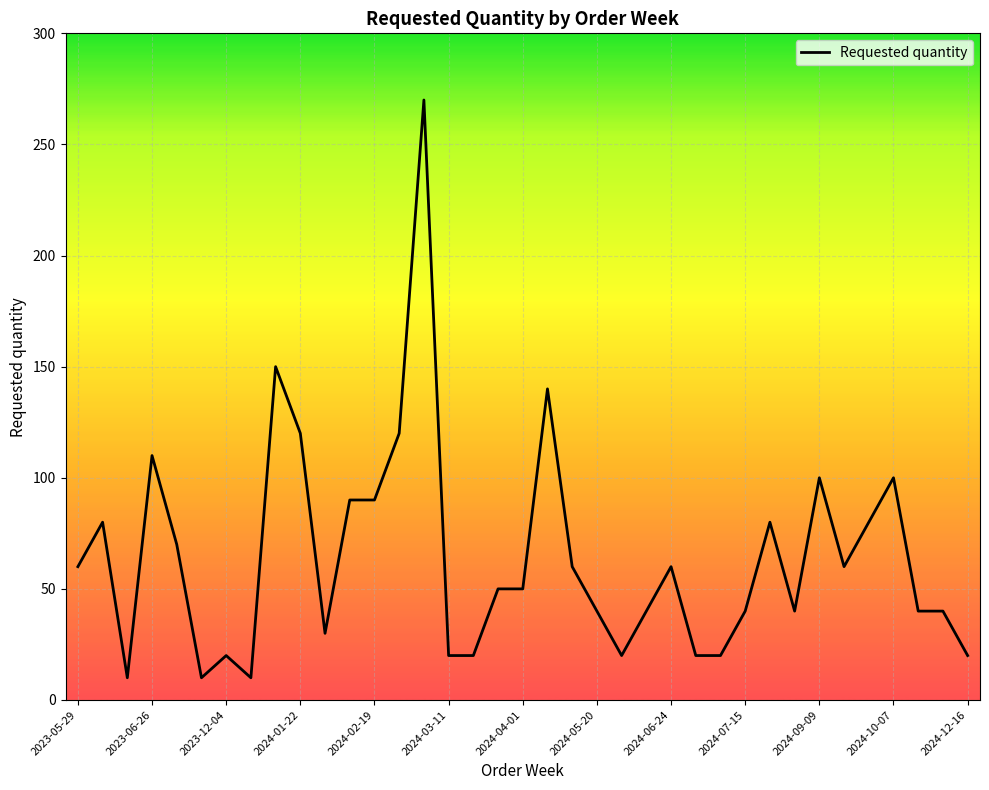

What is the smallest value displayed?

10